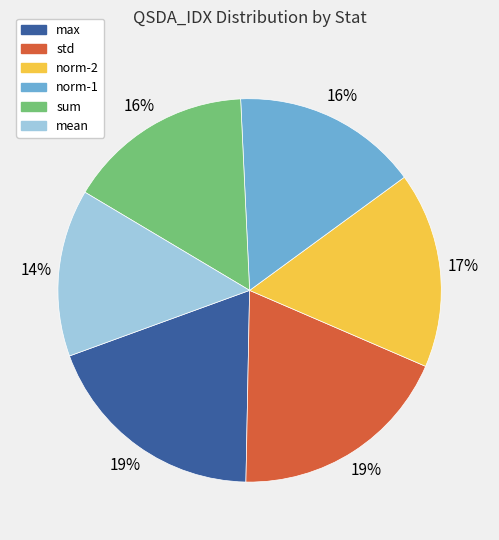

Is max the majority of the pie?

No